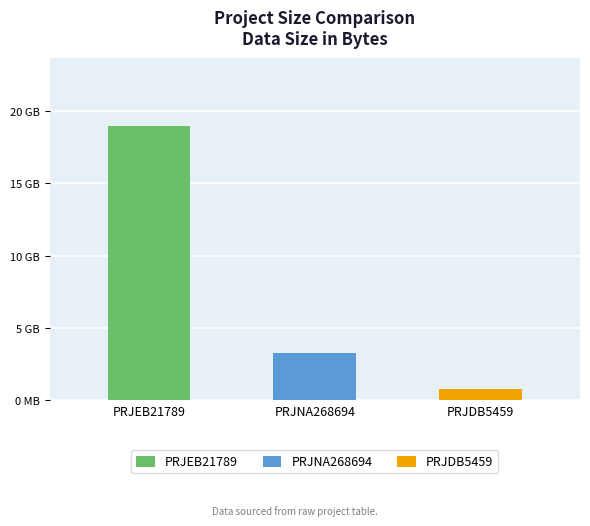

What is the maximum value shown in the chart?

18975637514